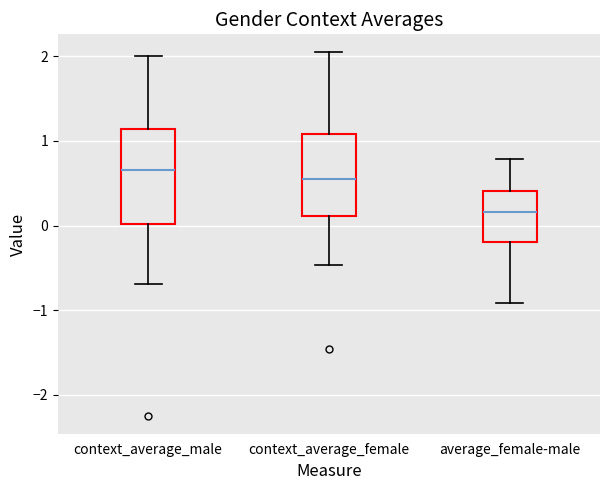

Reading left to right, read every box against the y-axis: the position of its median line, the range the box covers, and the ends of its whiskers. The values are not printed on the chart, so give them approximately, as read against the axis.

context_average_male: median 0.7, box 0.0 to 1.1, whiskers -0.7 to 2.0
context_average_female: median 0.5, box 0.1 to 1.1, whiskers -0.5 to 2.0
average_female-male: median 0.2, box -0.2 to 0.4, whiskers -0.9 to 0.8